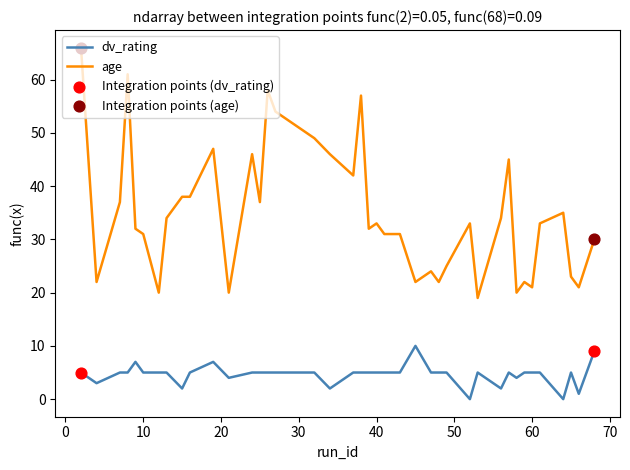

Which series has the widest spread of values?

age